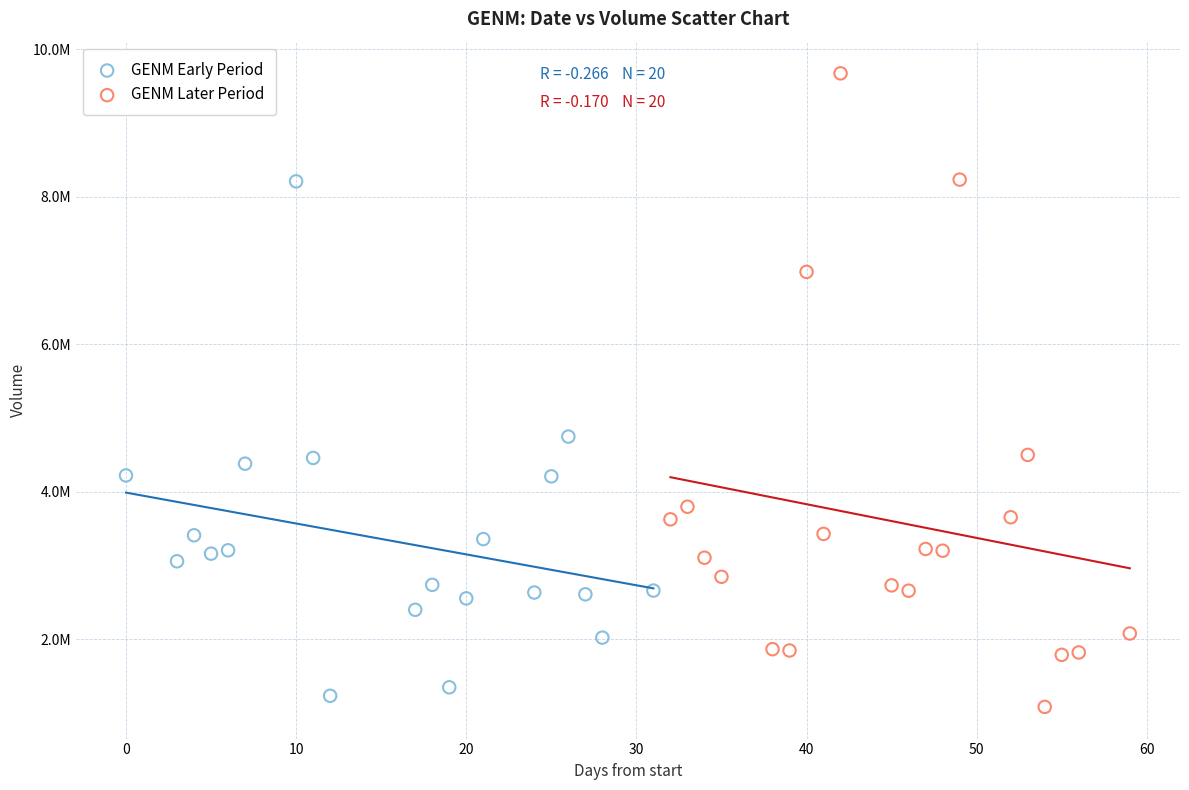

What are all the series names shown in the legend?

GENM Early Period, GENM Later Period